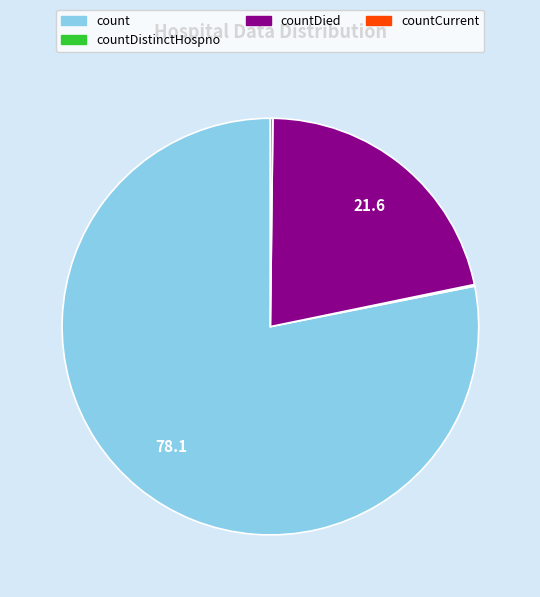

Does any single category account for the majority?

Yes